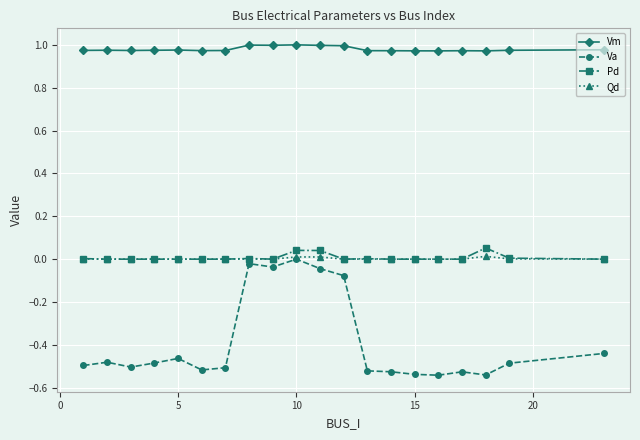

Does the chart display data point markers on the line(s)?

Yes